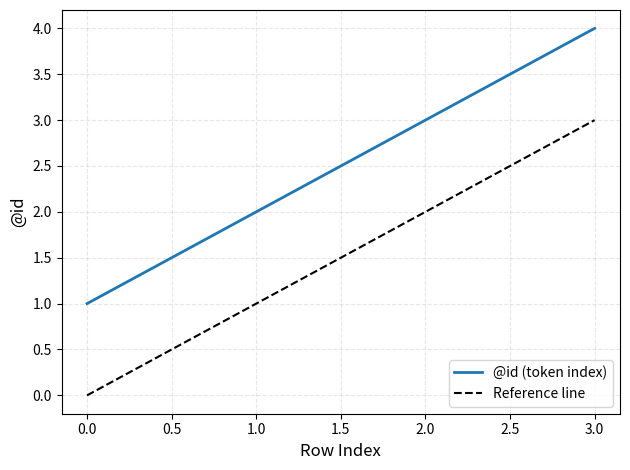

What is the change in value from 0 to 2?

+2